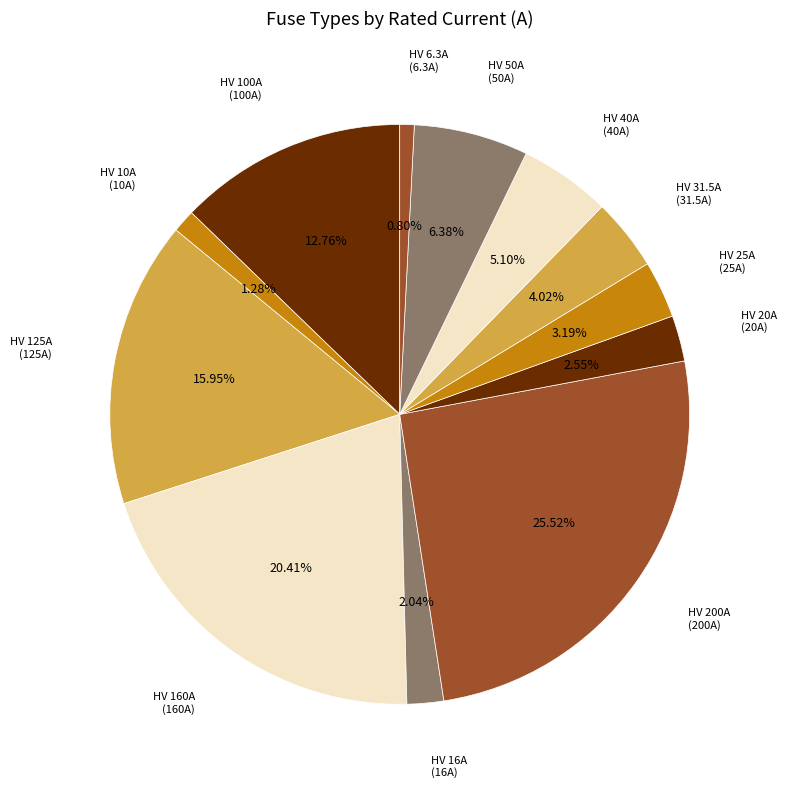

Which has a higher value, HV 20A (20A) or HV 40A (40A)?

HV 40A (40A)